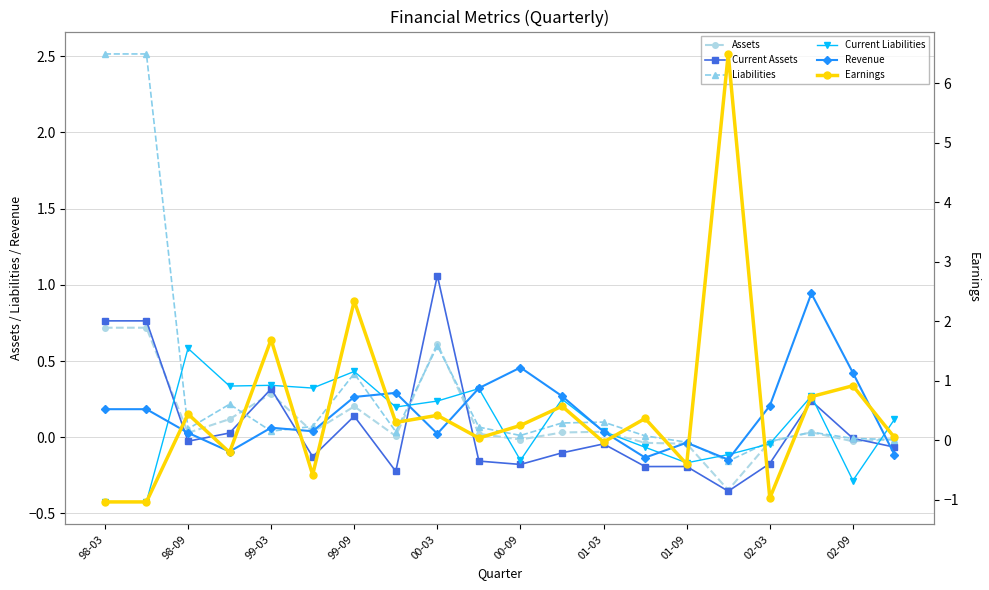

How many values in the Revenue series are below 0?

5